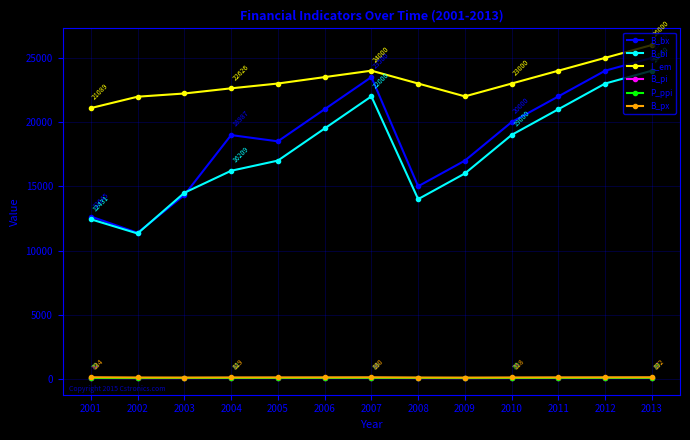

True or false: L_em and B_bi intersect in this chart.

False